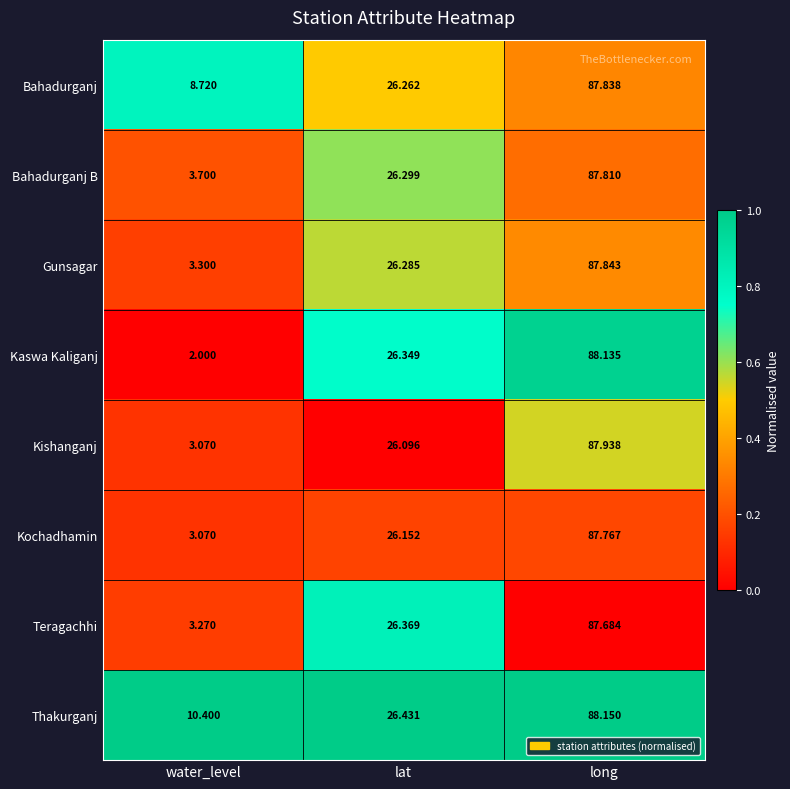

At which label is Teragachhi closest to 45?

lat